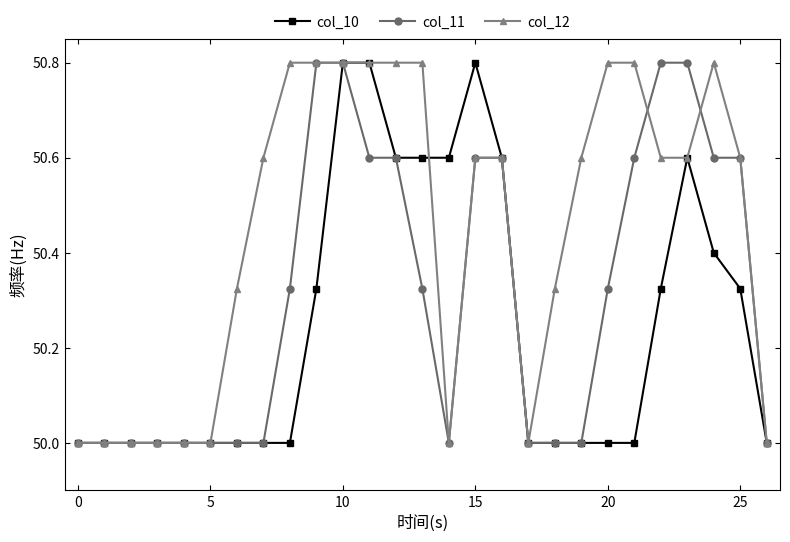

What is the difference between the maximum and minimum values in the col_12 series?

0.8